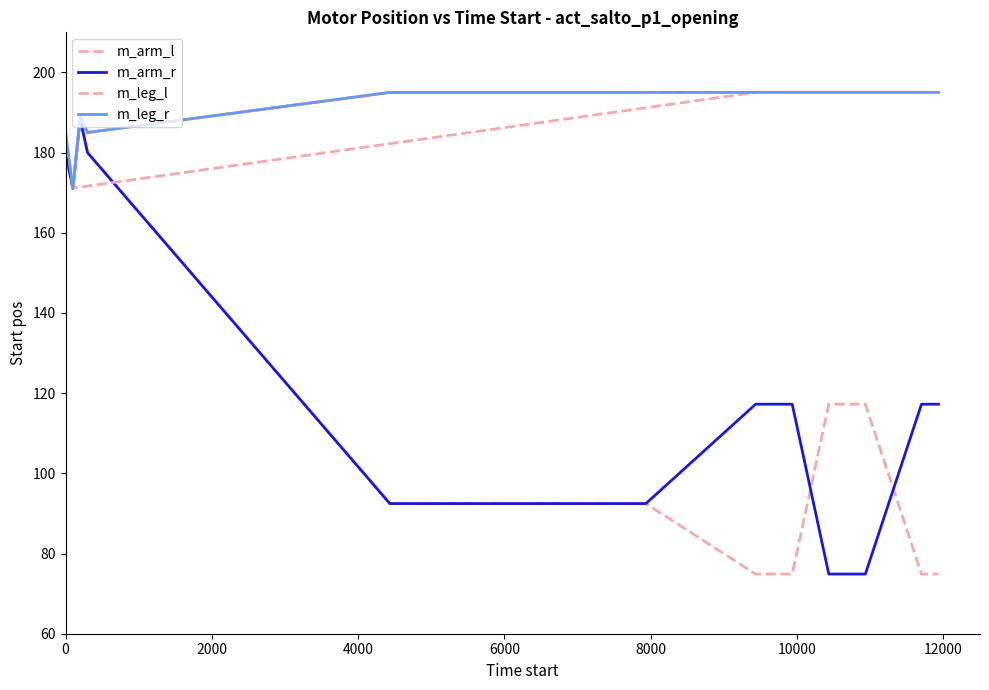

What is the minimum value for m_leg_l?

171.1